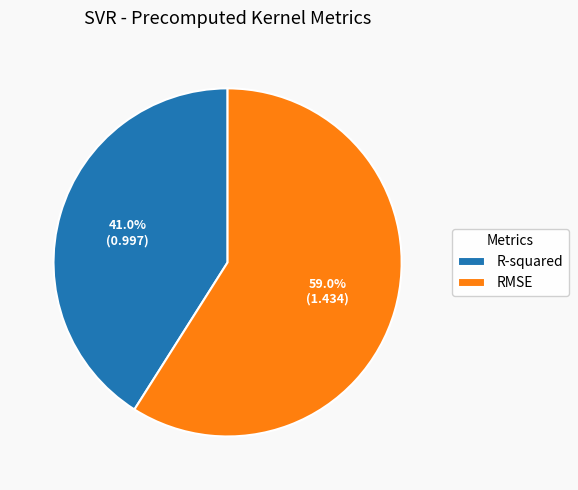

Does any single category account for the majority?

Yes